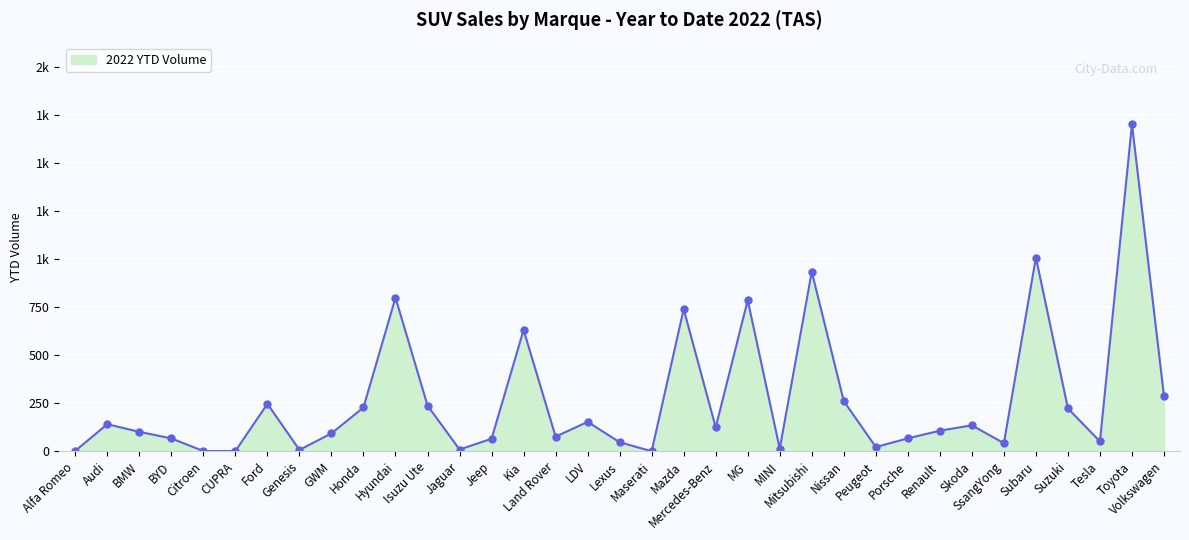

The value at BMW is 38. True or false?

False